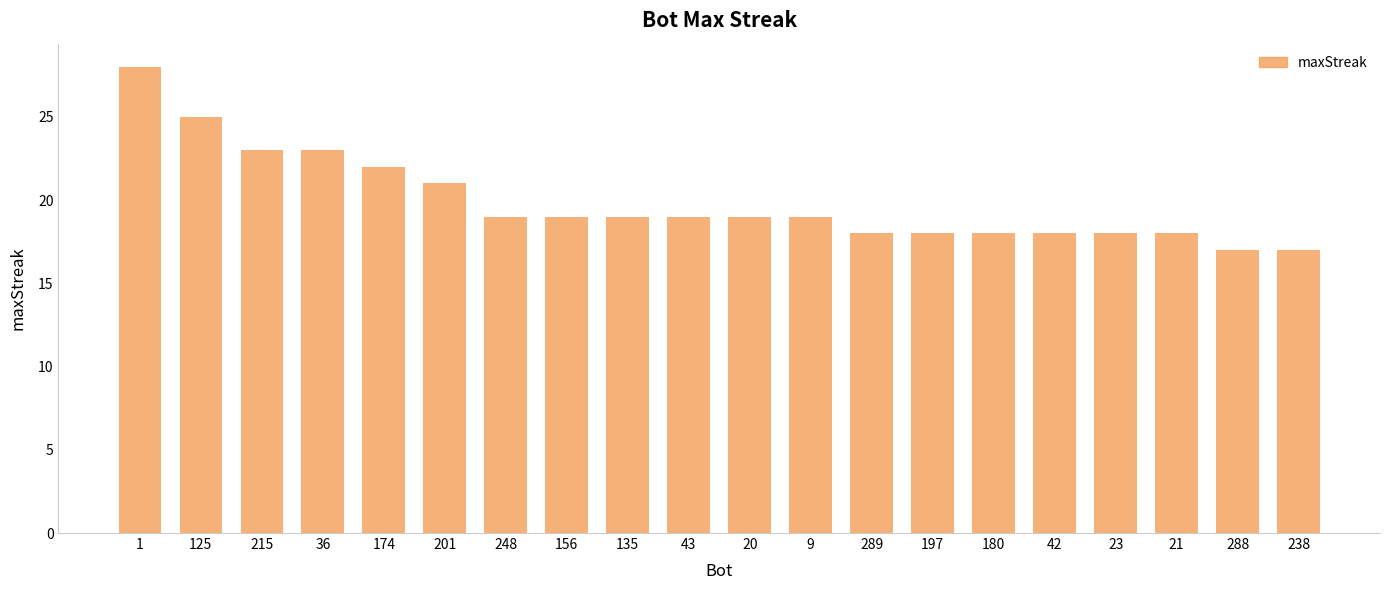

Reading right to left, transcribe all the data shown in this chart.

238=17	288=17	21=18	23=18	42=18	180=18	197=18	289=18	9=19	20=19	43=19	135=19	156=19	248=19	201=21	174=22	36=23	215=23	125=25	1=28